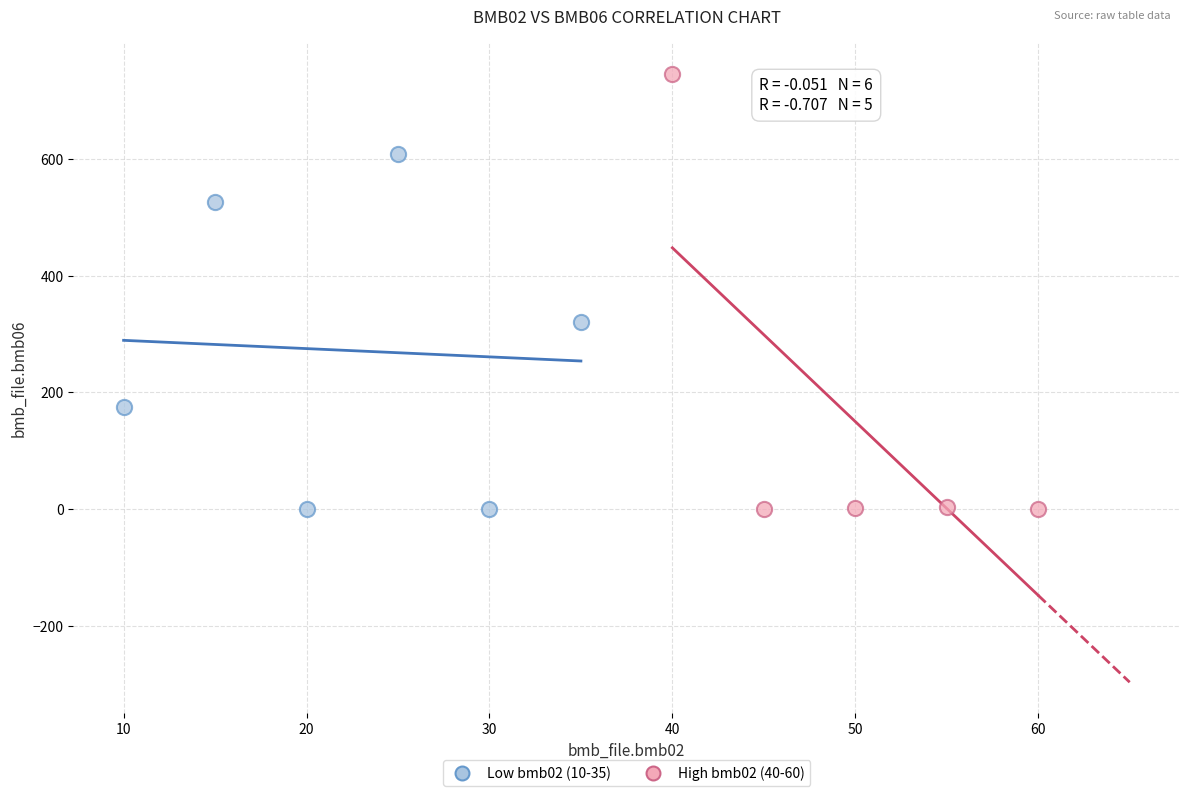

Which series has the largest Y range (max minus min)?

High bmb02 (40-60)